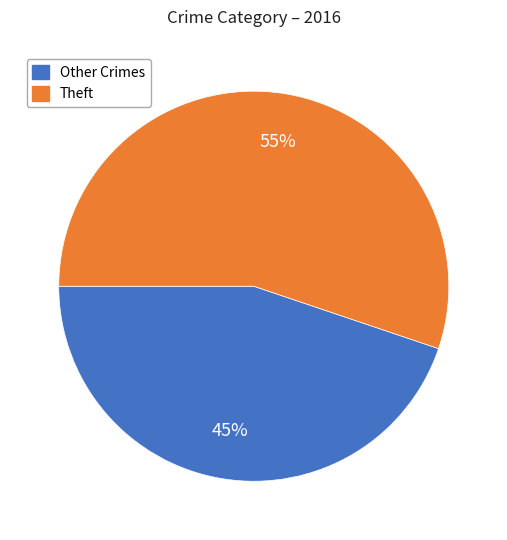

Count the number of slices in the pie.

2